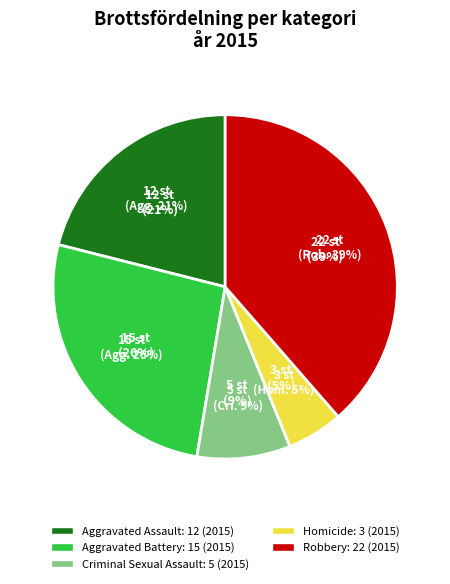

To the nearest percent, what is the difference between the Robbery and Aggravated Battery slice percentages?

12%